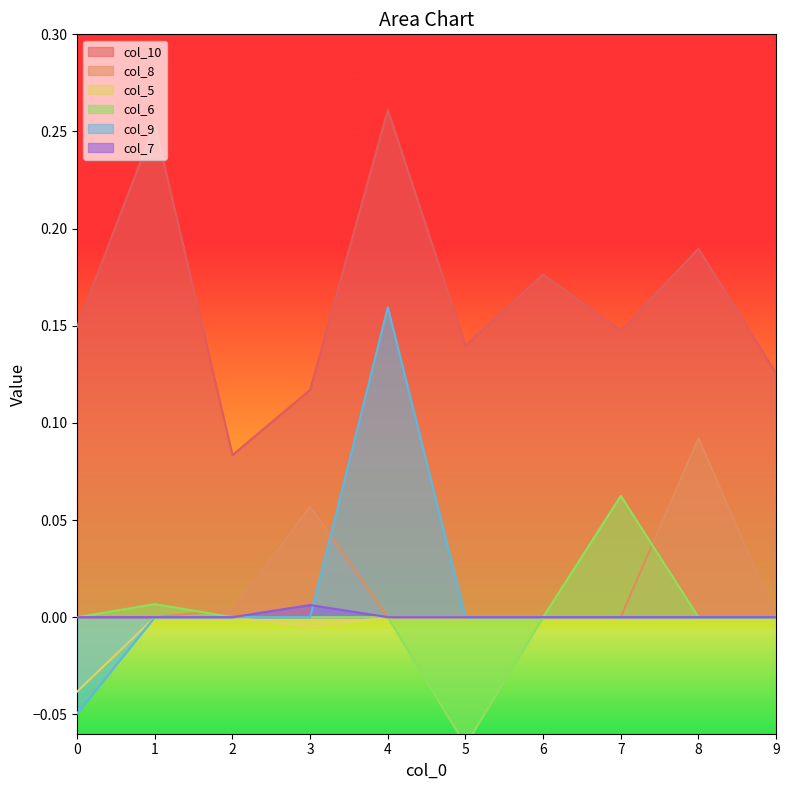

True or false: col_6 and col_9 cross at least once.

False